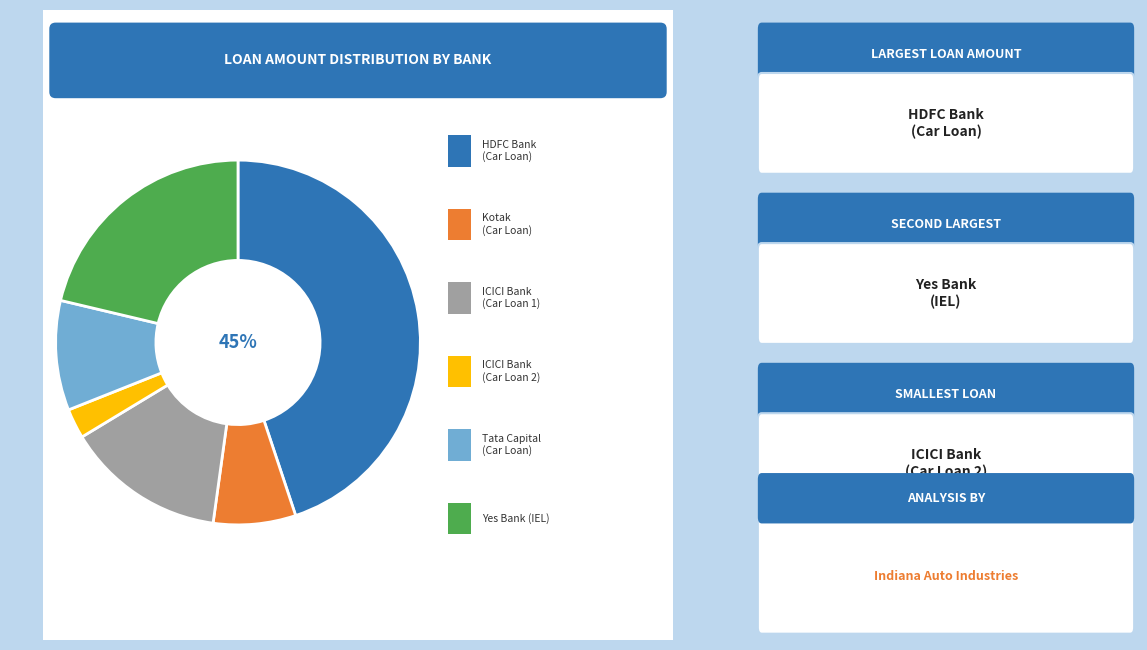

Is there a majority slice in this chart?

No